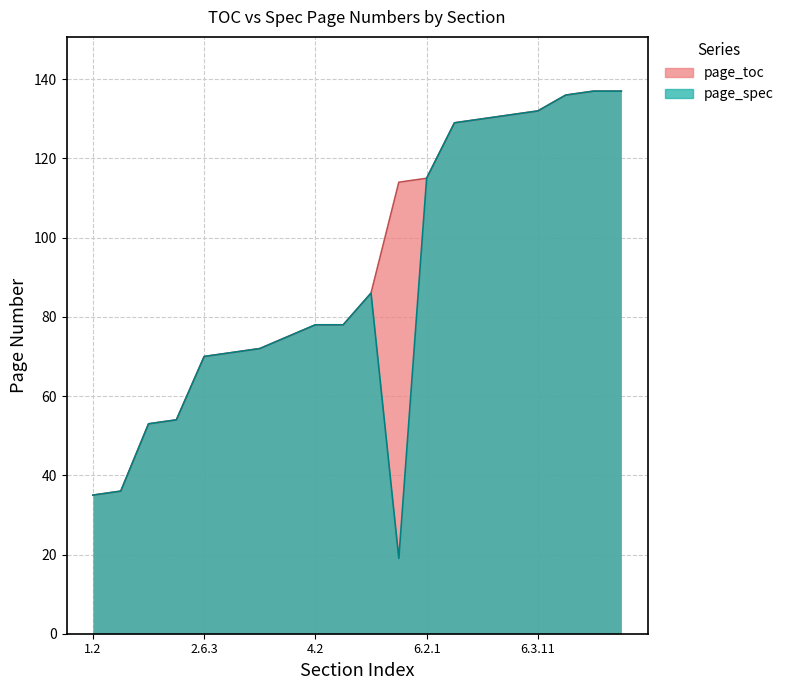

At which category is the sum across all series the highest?

6.3.20